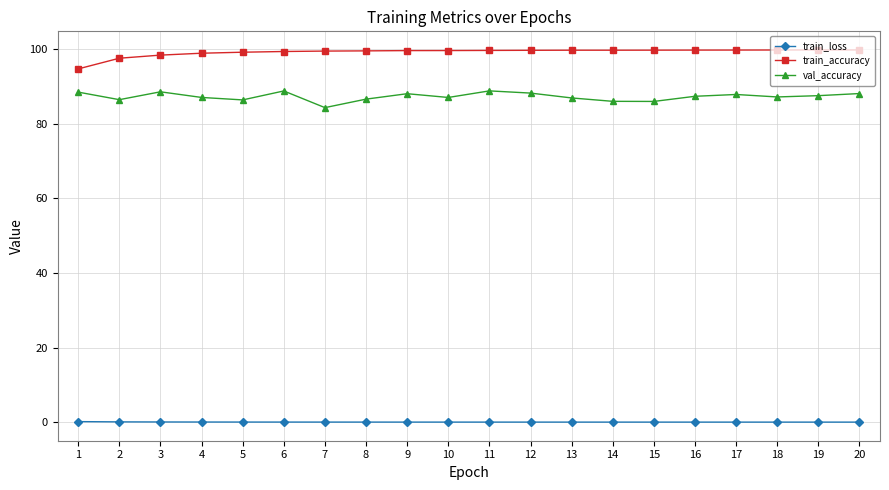

At 5, list the series in order from largest to smallest.

train_accuracy, val_accuracy, train_loss